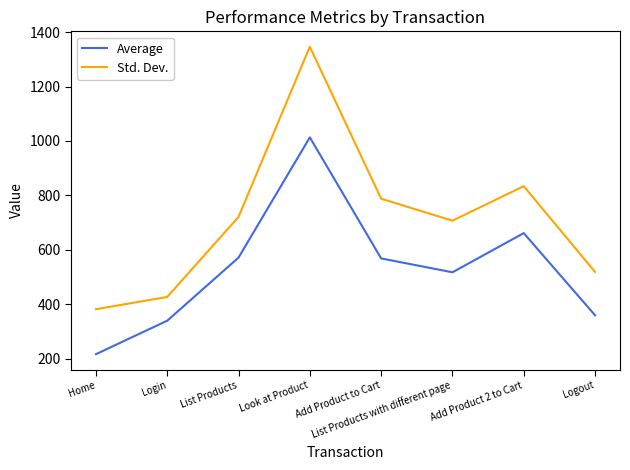

How many lines are shown in the chart?

2